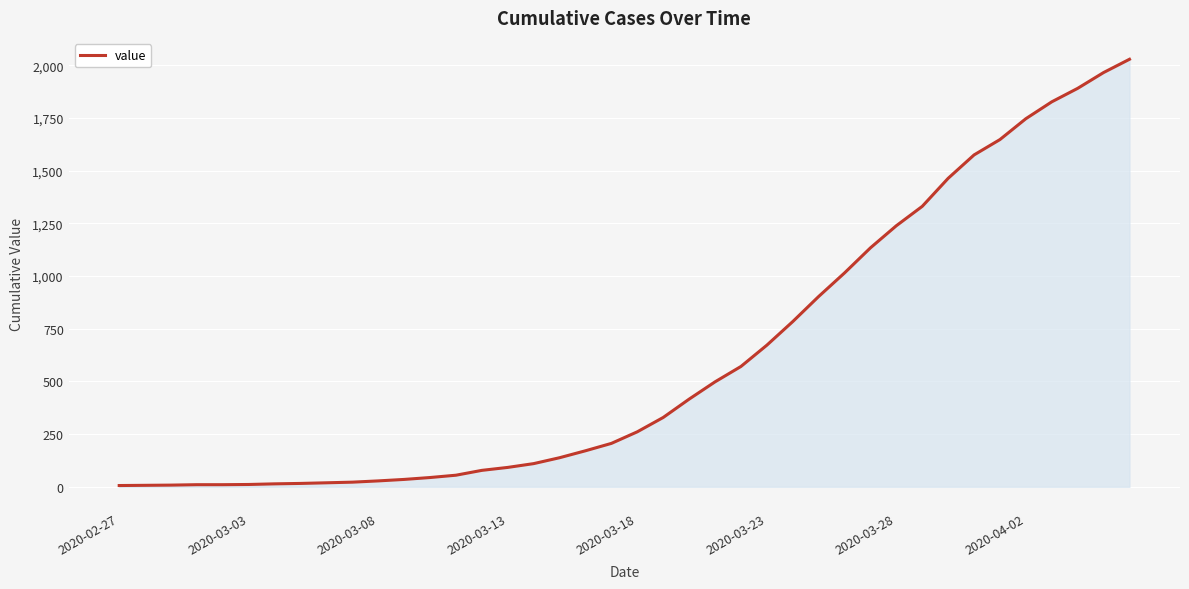

What is the maximum value shown in the chart?

2029